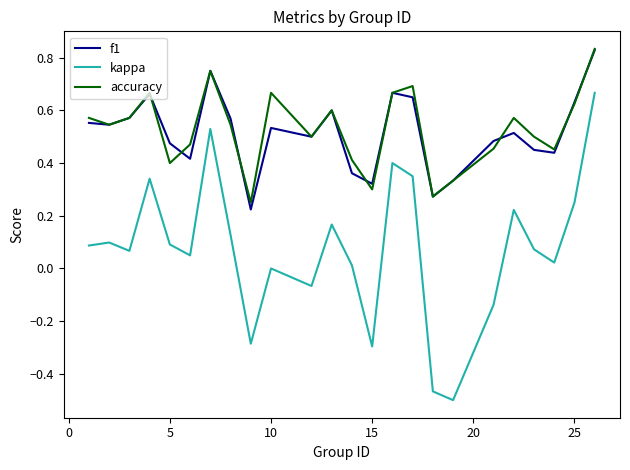

True or false: accuracy and kappa cross at least once.

False